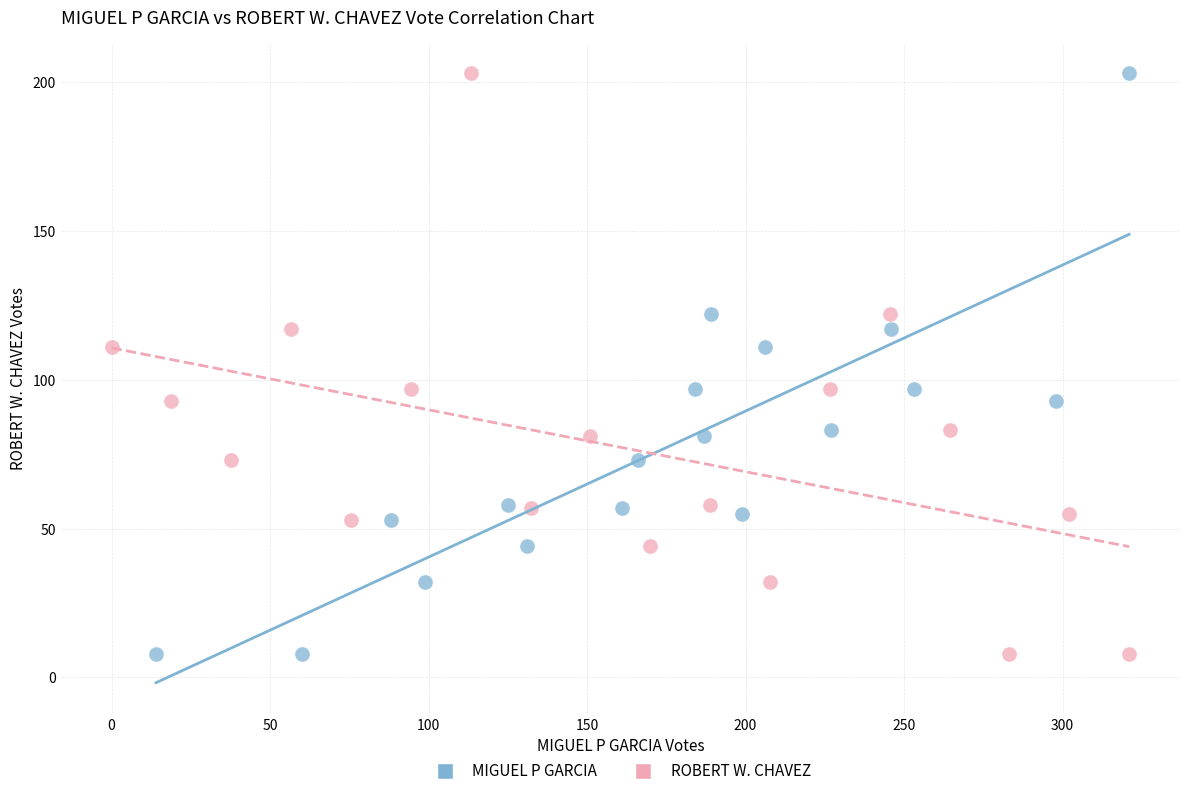

What are all the series names shown in the legend?

MIGUEL P GARCIA, ROBERT W. CHAVEZ